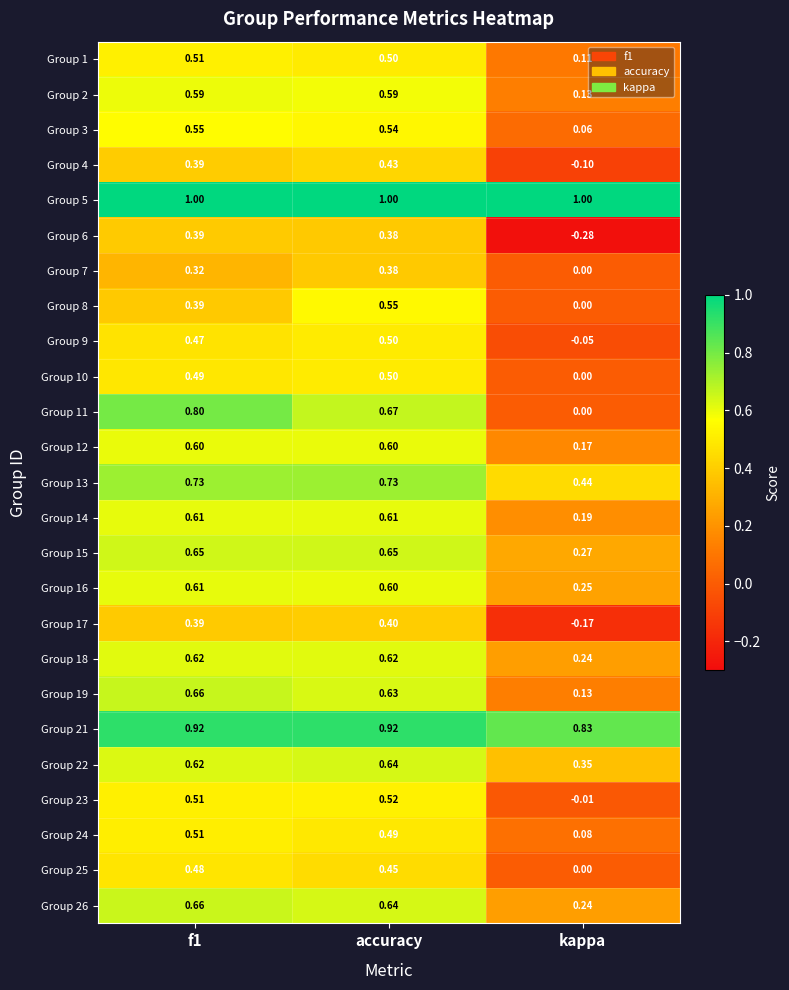

How many categories are shown in the chart?

3